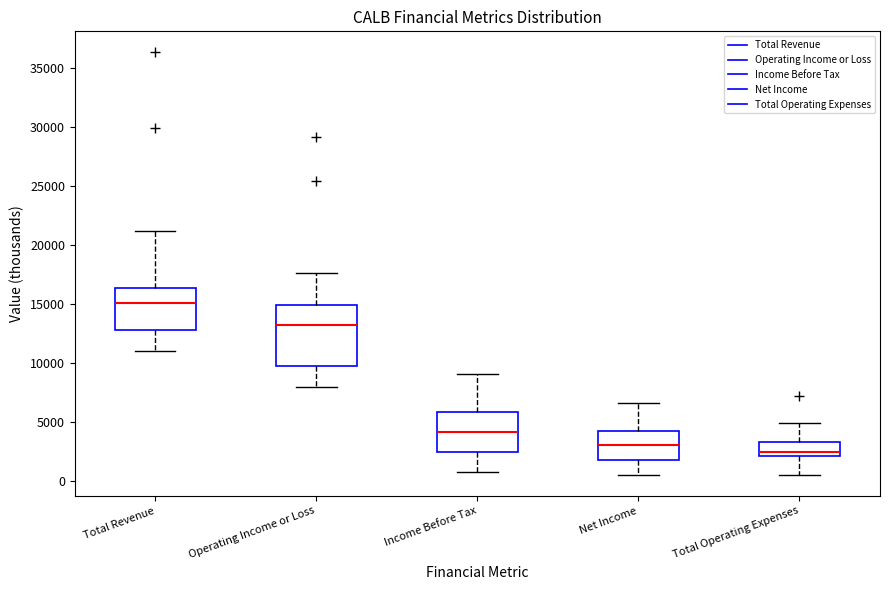

Which box's median line is the lowest?

Total Operating Expenses